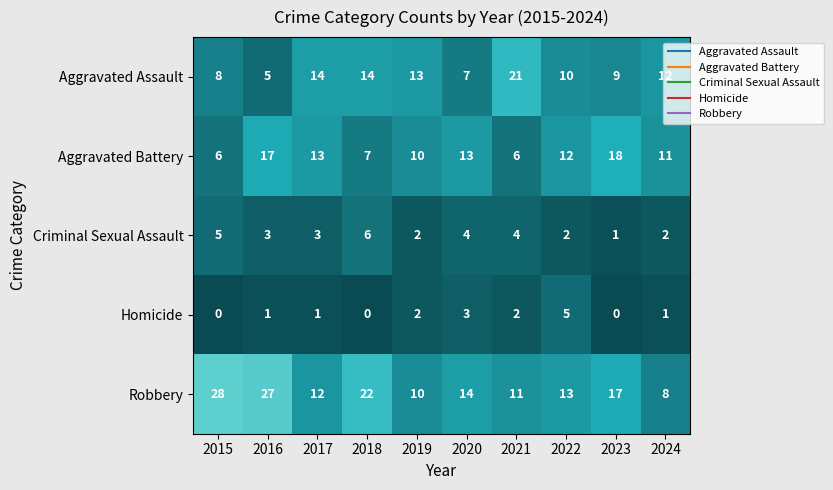

Which series has the largest range (max minus min)?

Robbery